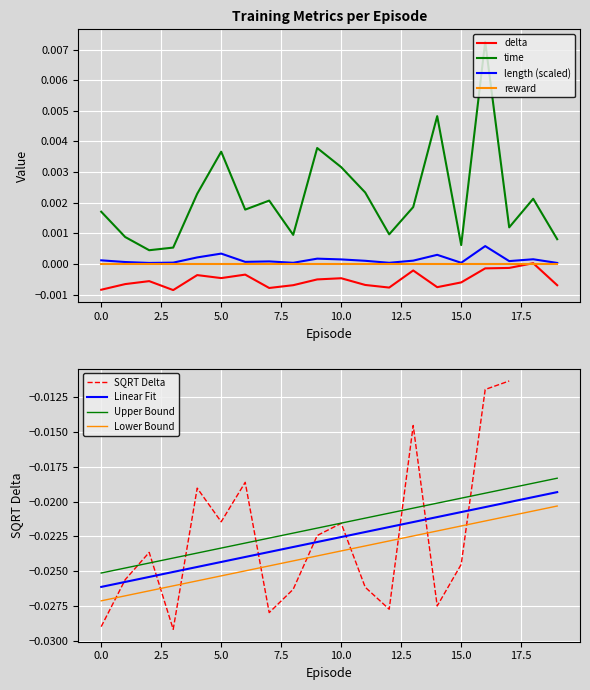

Where is length nearest to the value 0?

2